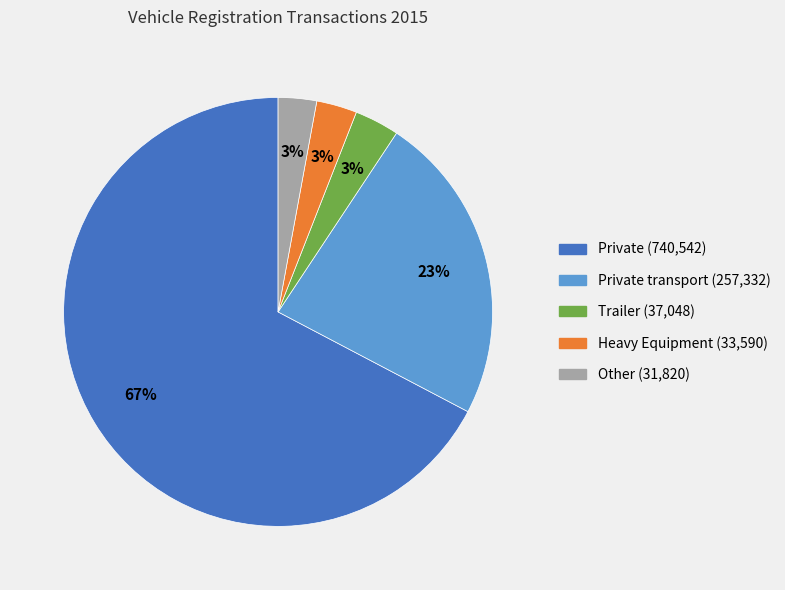

To the nearest percent, what is the average slice percentage?

20%